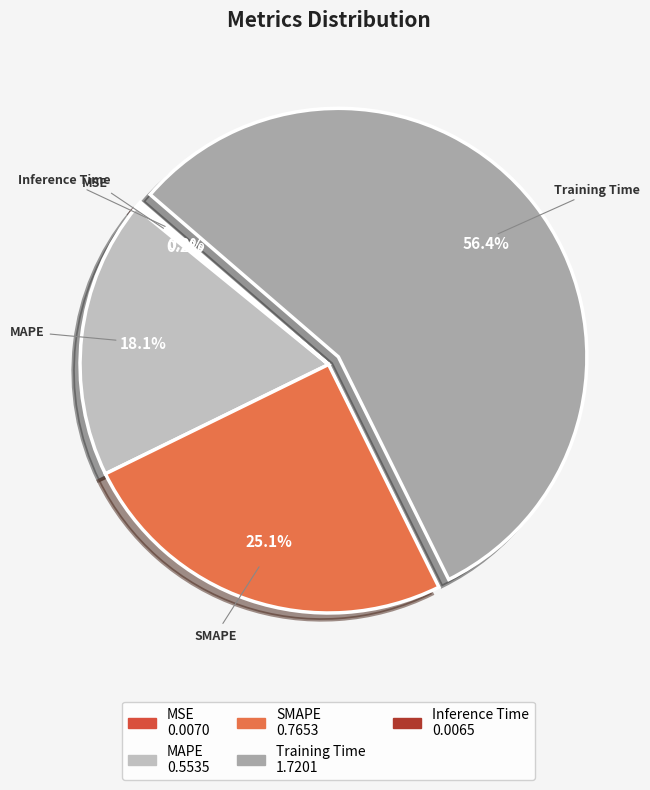

Is it true that MAPE is 18% of the pie?

True